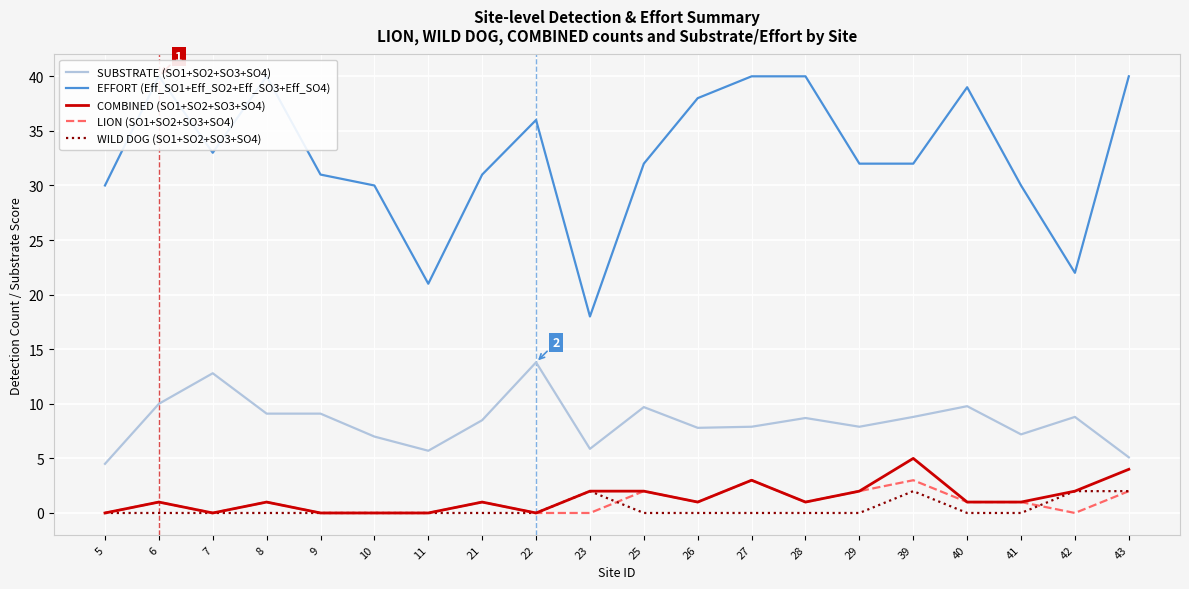

Where is the first local maximum for WILD DOG (SO1+SO2+SO3+SO4)?

23